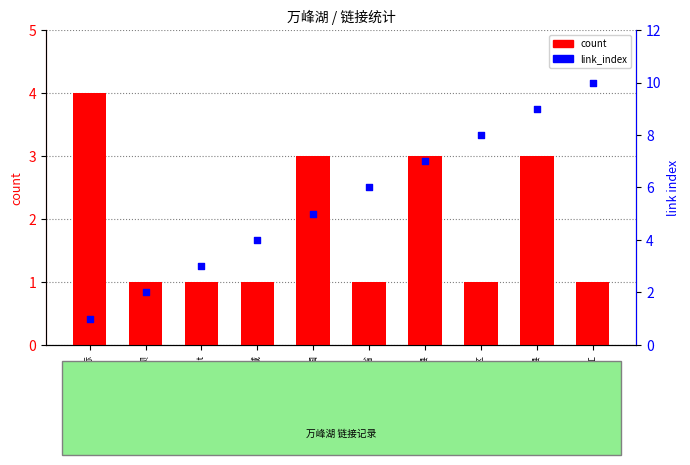

What are all the series names shown in the legend?

count, link_index